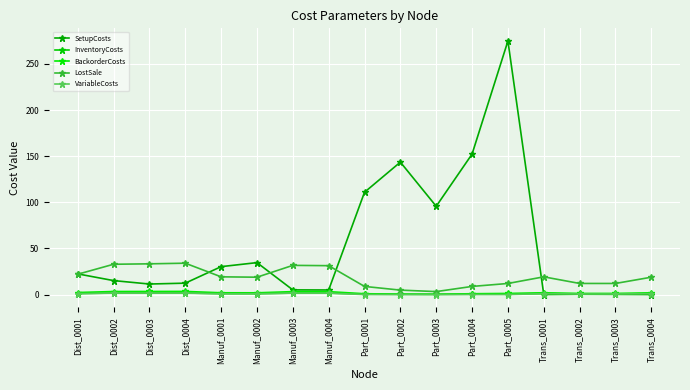

Is this an area chart (filled region under the line)?

No